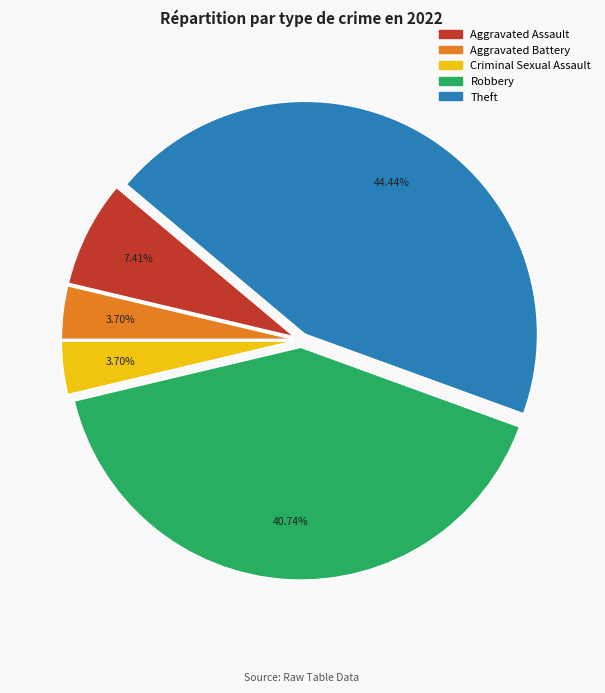

How much of the chart is everything except Aggravated Battery?

96.3%